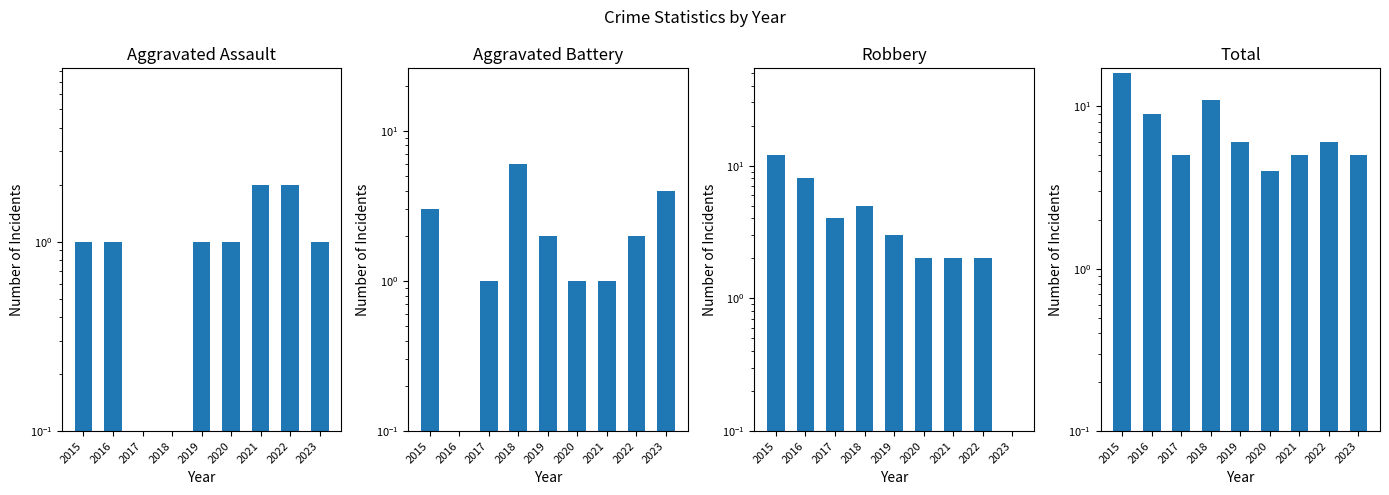

What is the difference between the highest and lowest values at 2017?

5.0